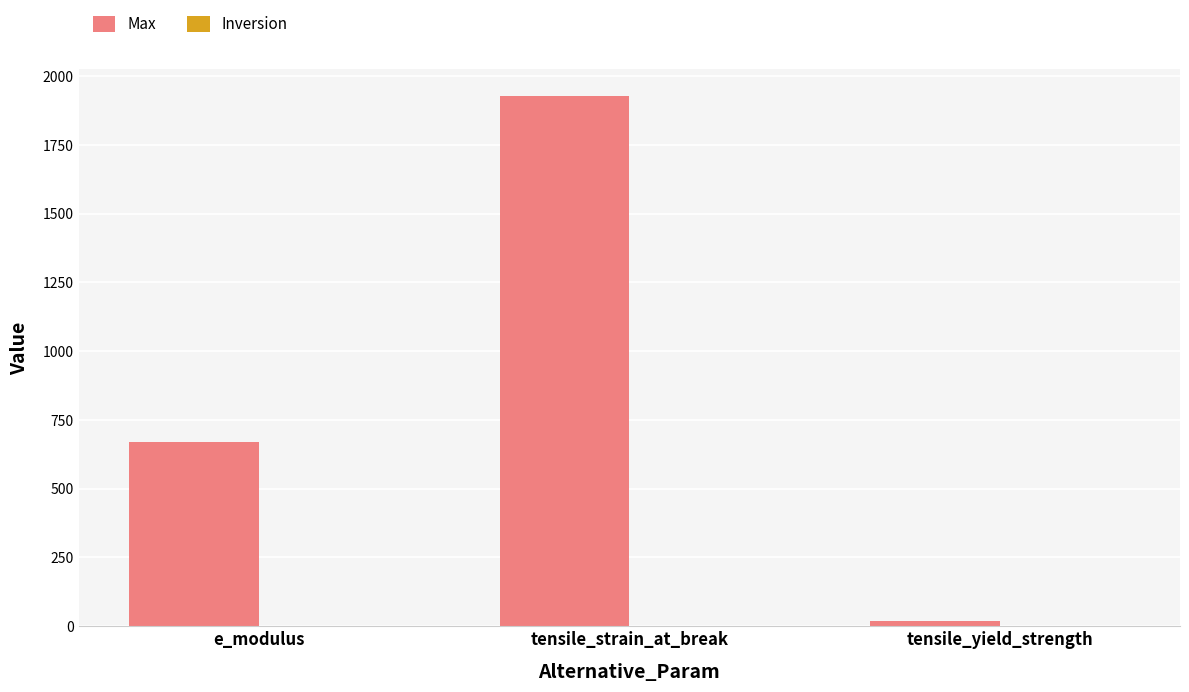

Where is the data nearest to the value 974?

e_modulus